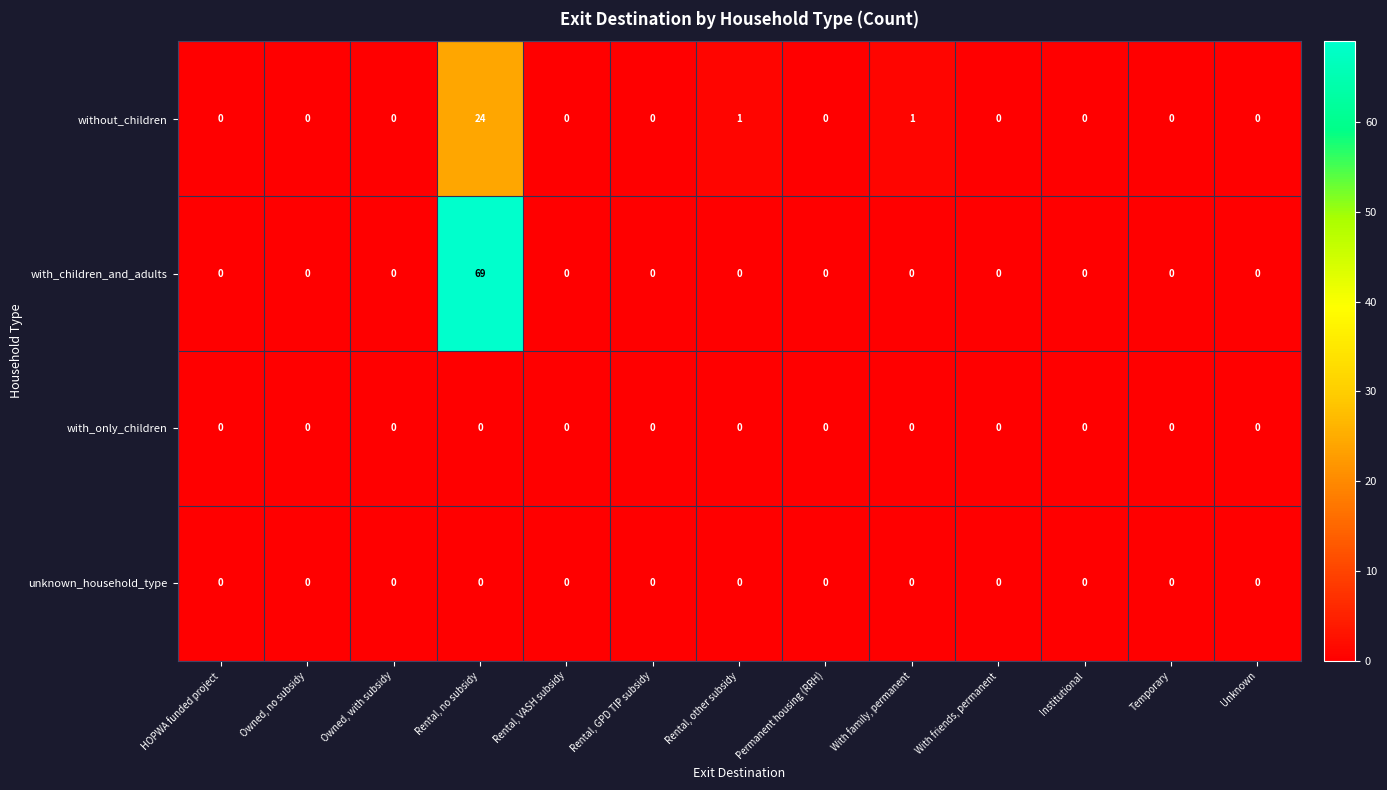

Between HOPWA funded project and Rental, no subsidy, which series saw the biggest shift?

with_children_and_adults